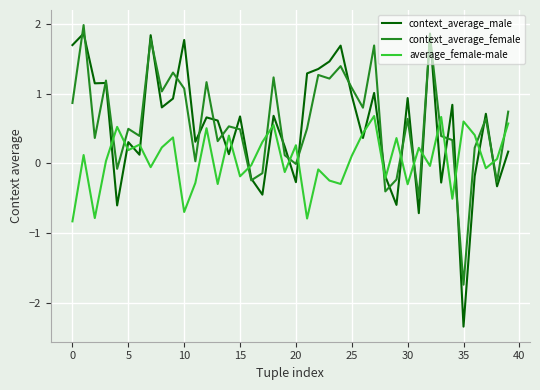

What is the minimum value shown in the chart?

-2.3